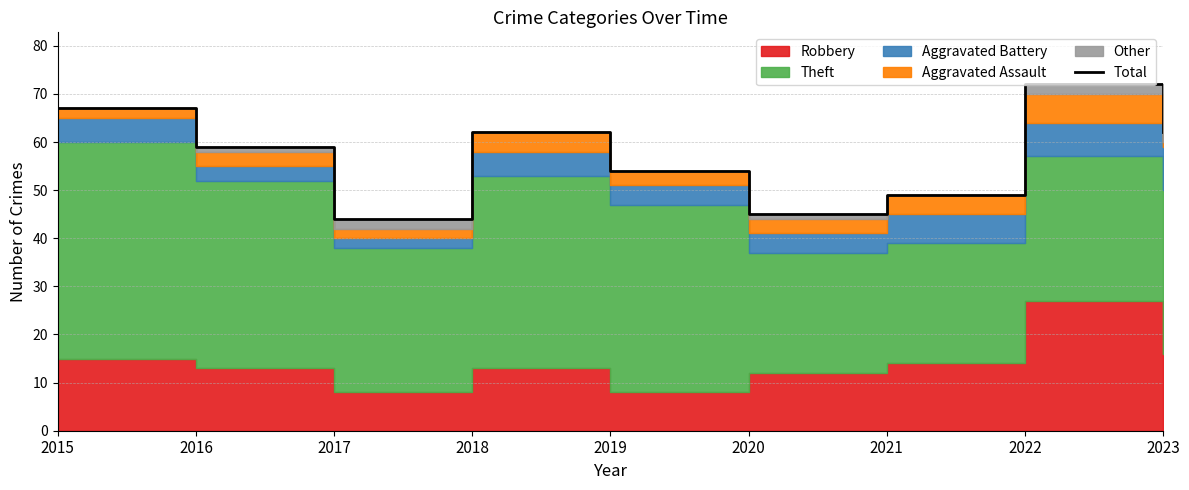

What is the greatest value displayed?

72